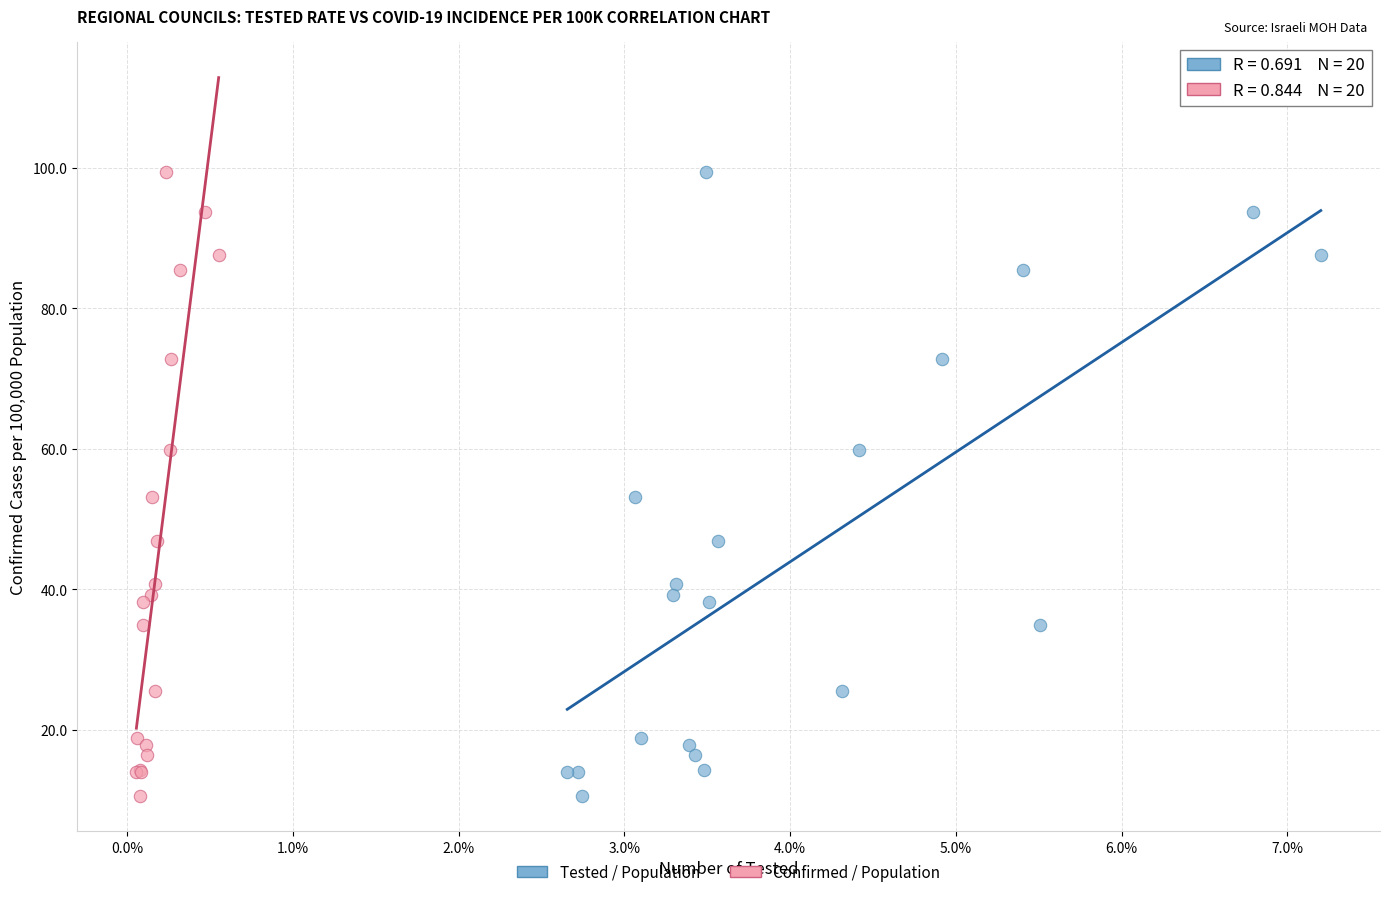

What are all the series names shown in the legend?

Tested / Population, Confirmed / Population